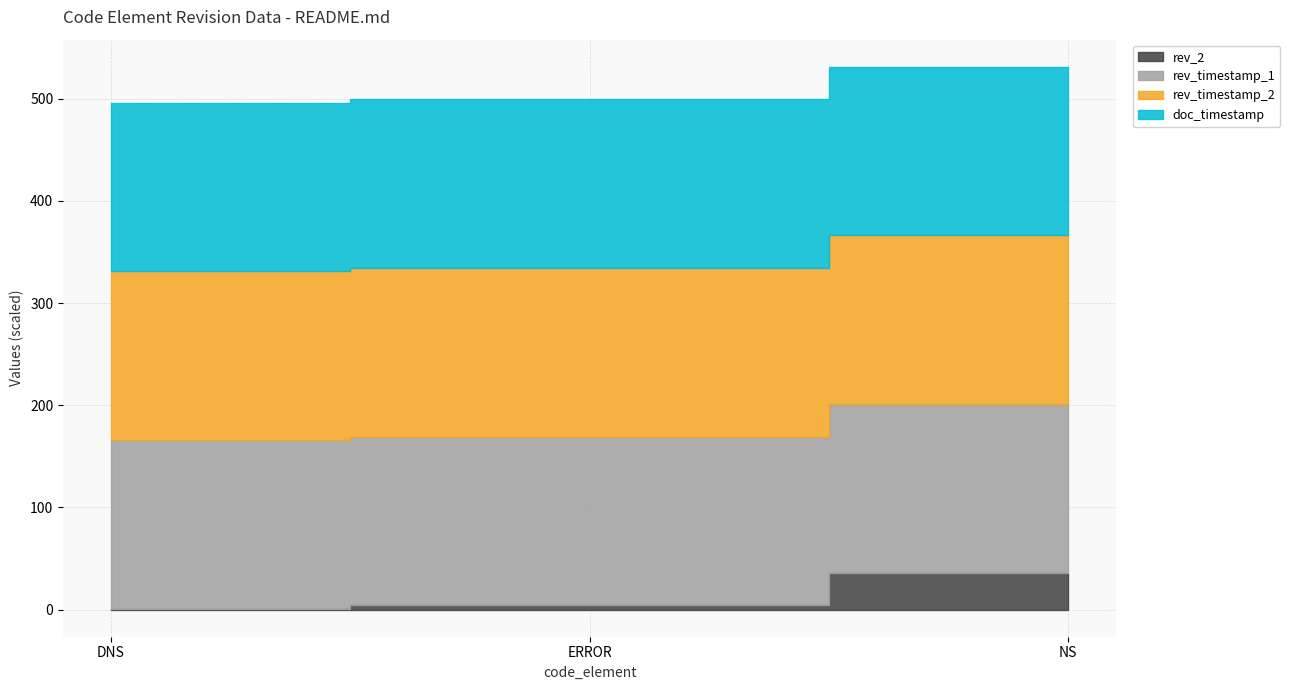

Is the value of rev_timestamp_2 at DNS greater than the value of rev_2 at ERROR?

Yes